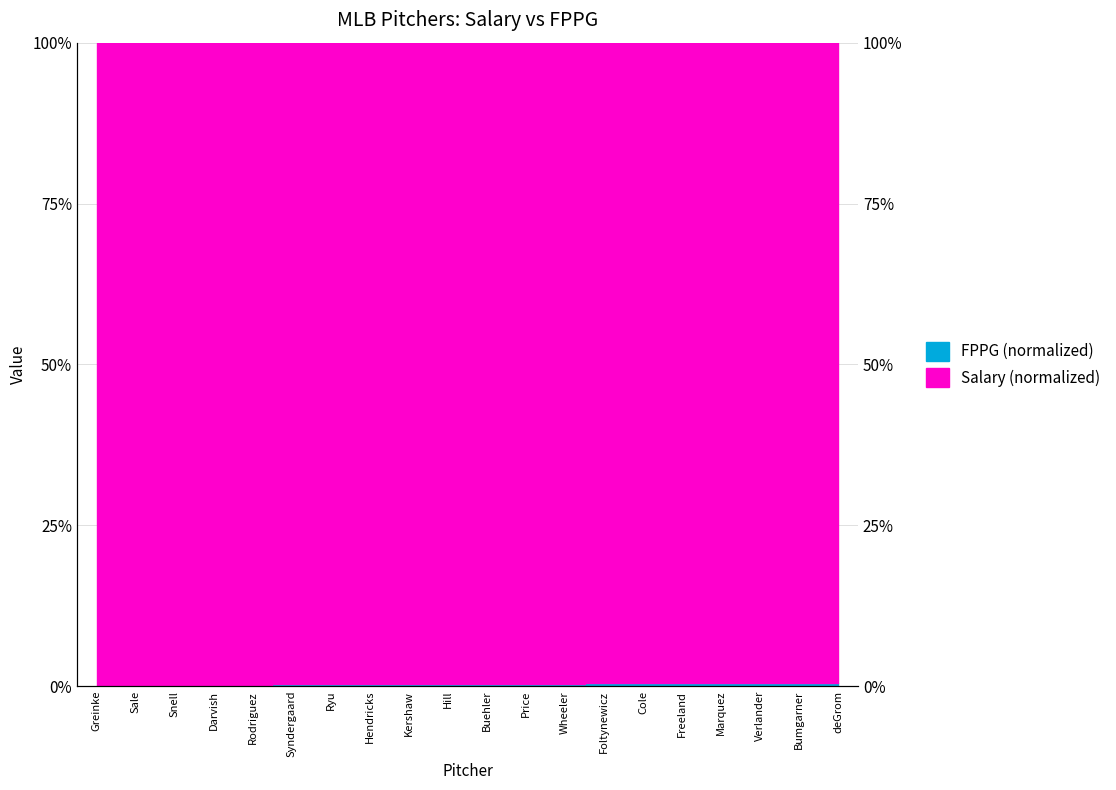

The chart shows a value of 0.7 at Verlander. True or false?

False